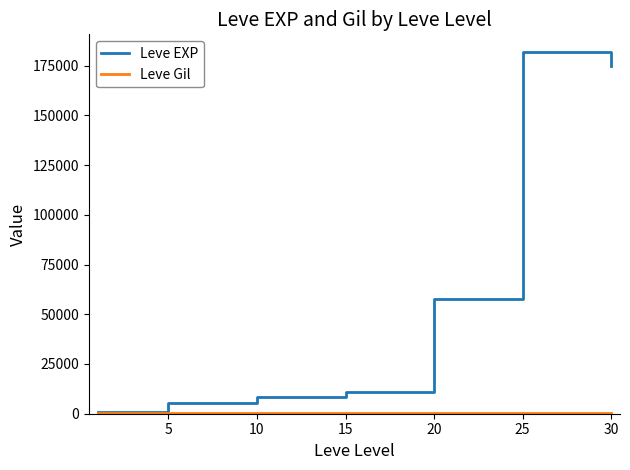

Which series has the largest range (max minus min)?

Leve EXP